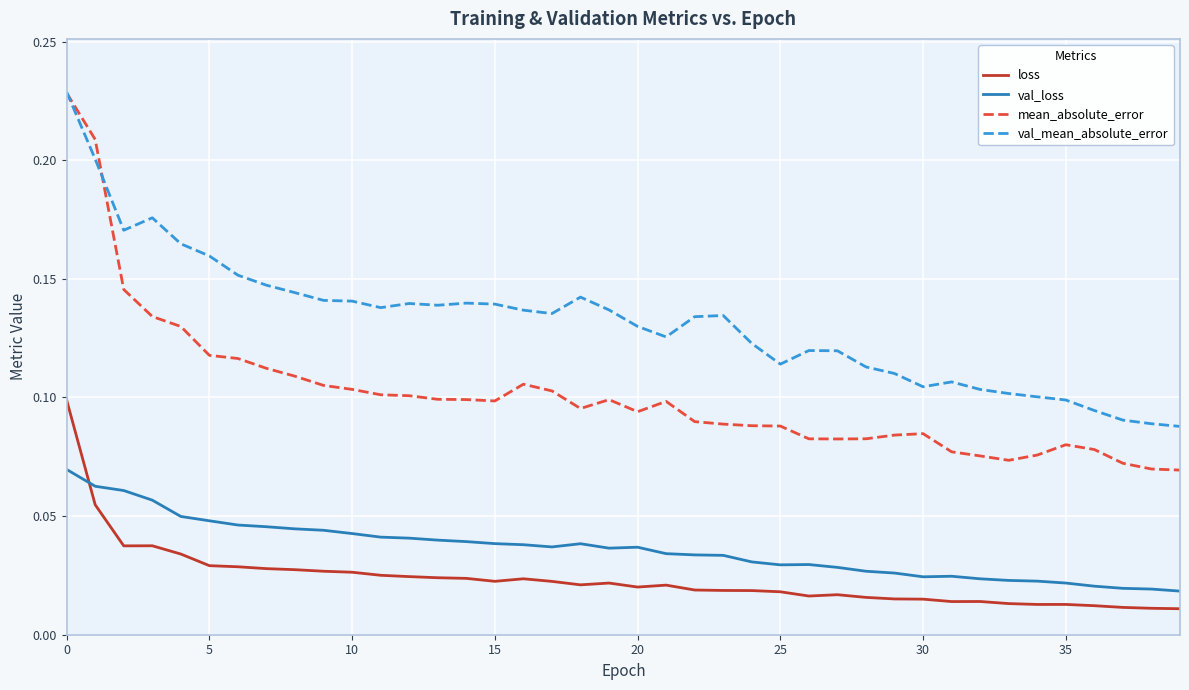

At how many categories does at least one series exceed 0?

40